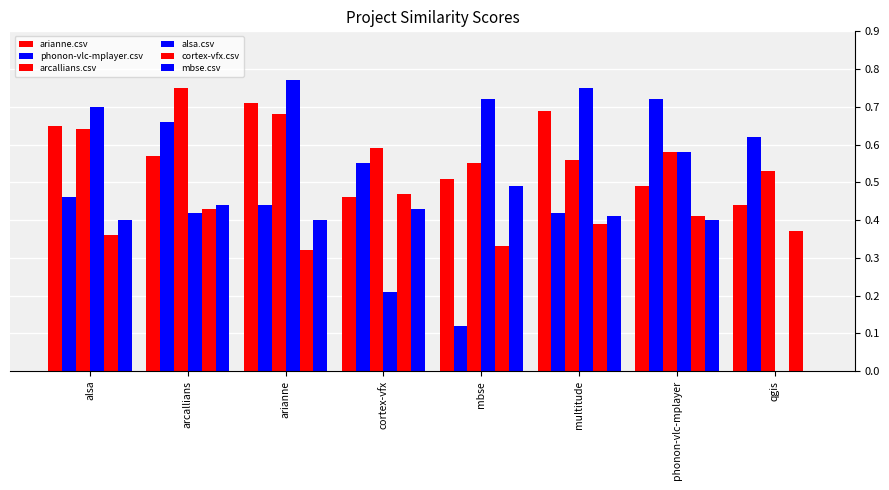

How many categories are shown in the chart?

8